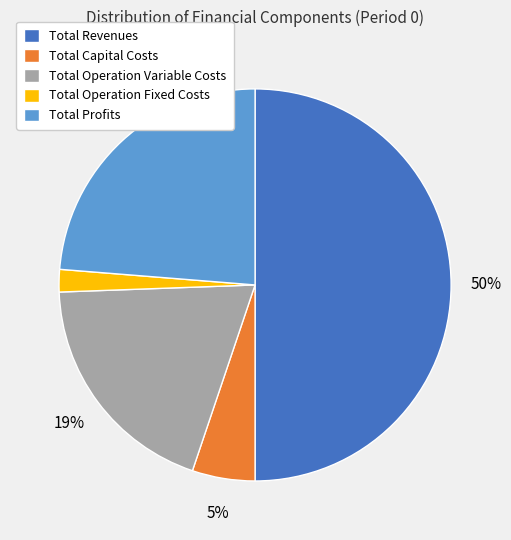

Which has a higher value, Total Capital Costs or Total Profits?

Total Profits